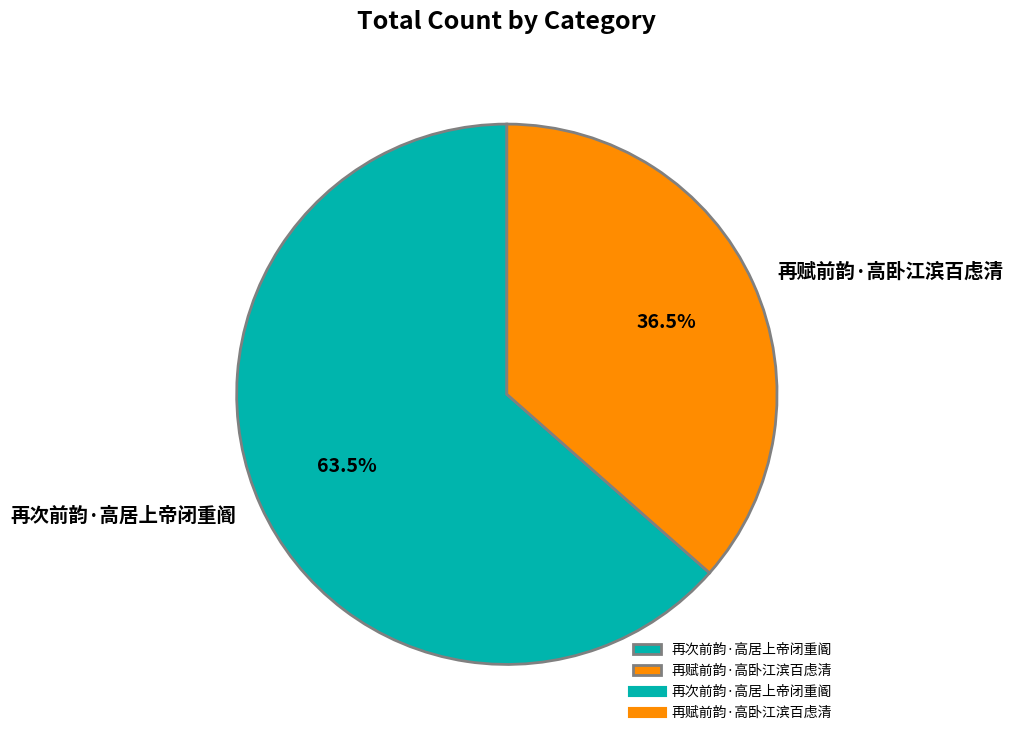

How many segments does this pie chart have?

2